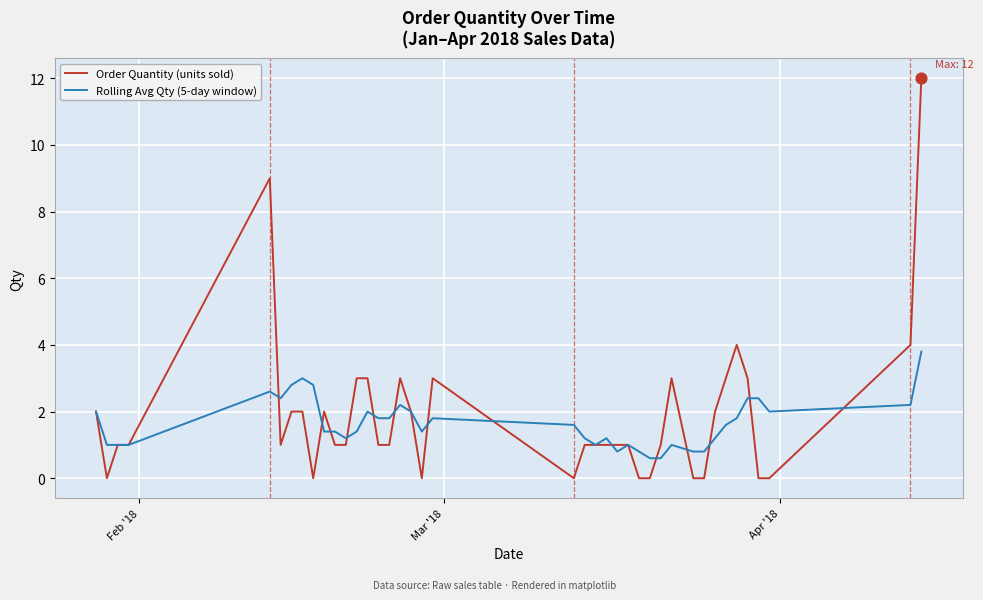

What is the minimum value for Rolling Avg Qty (5-day window)?

0.6